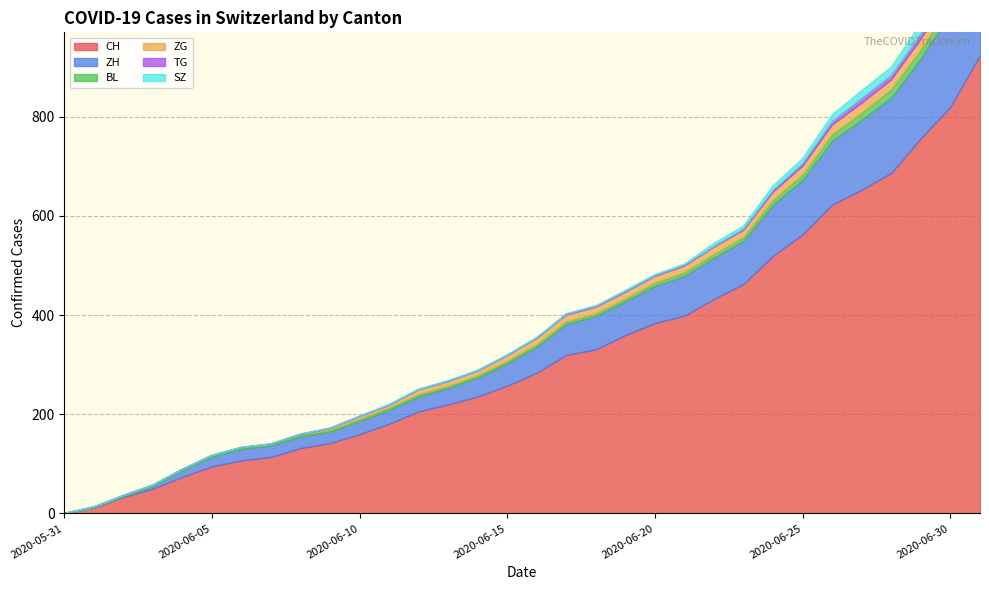

What is the difference between the maximum and minimum values in the ZH series?

237